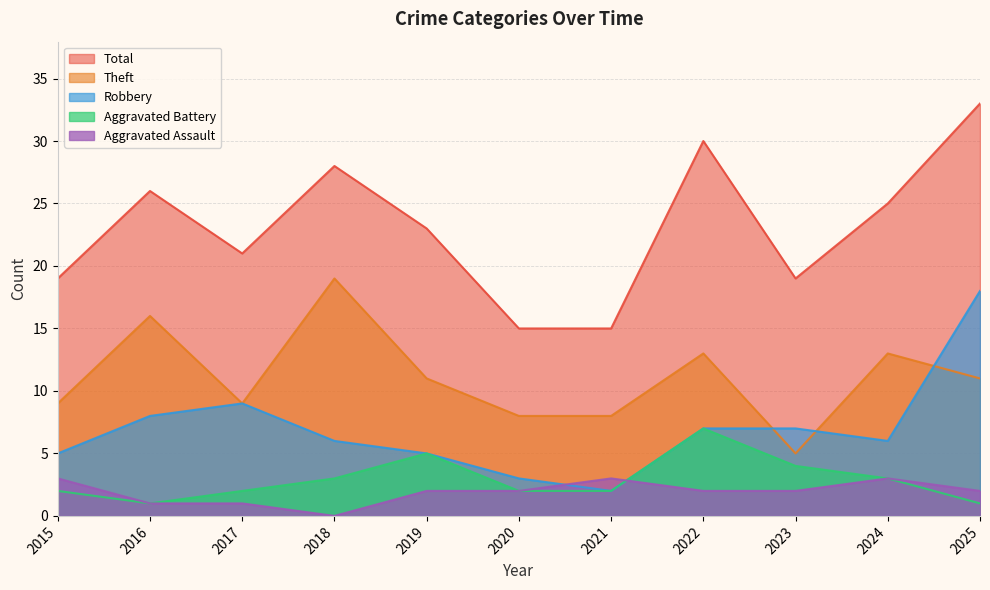

Which series has the widest spread of values?

Total